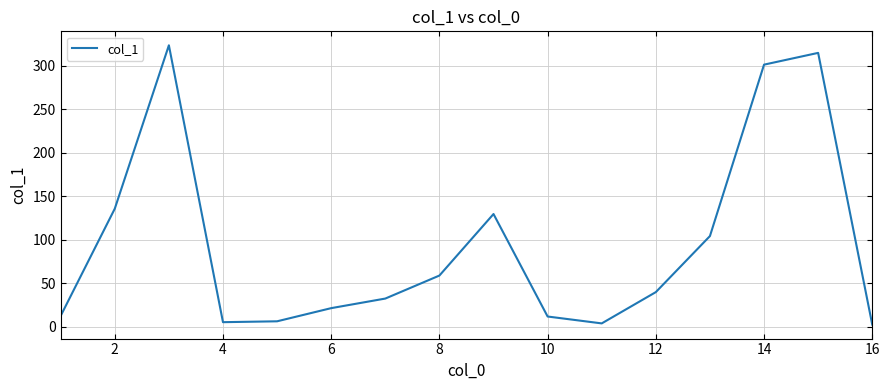

What is the difference between the maximum and minimum values?

320.5